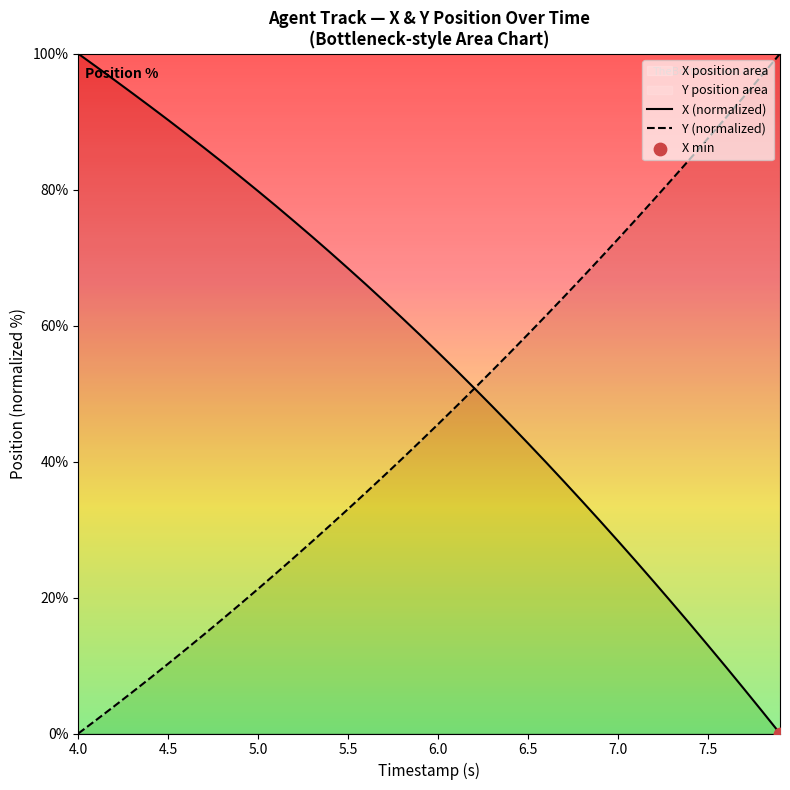

Which series contains the lowest Y value?

X